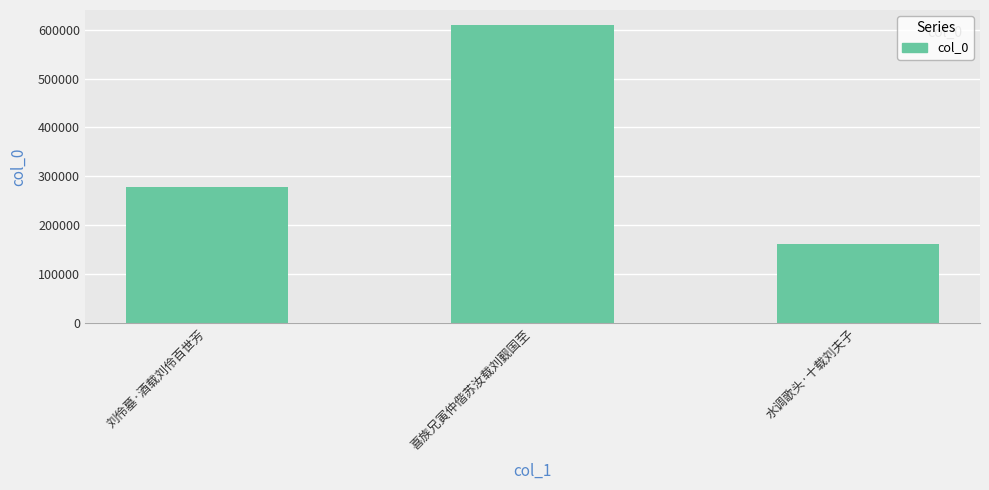

What is the approximate value at 喜族兄寅仲偕苏汝载刘觐国至, to the nearest 50?

609950